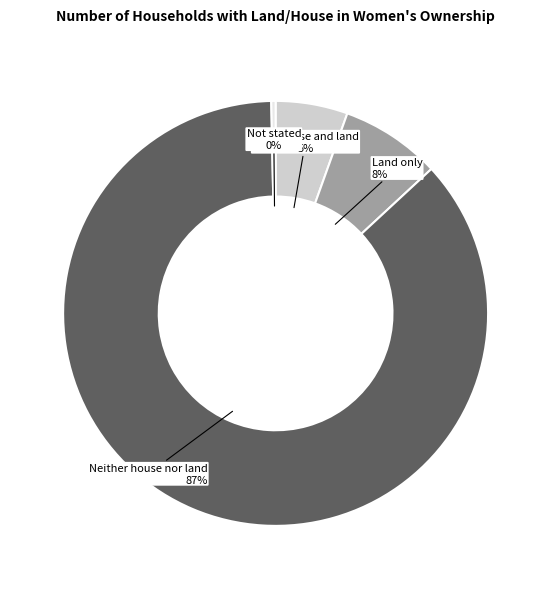

Is there any slice that represents more than half of the pie?

Yes